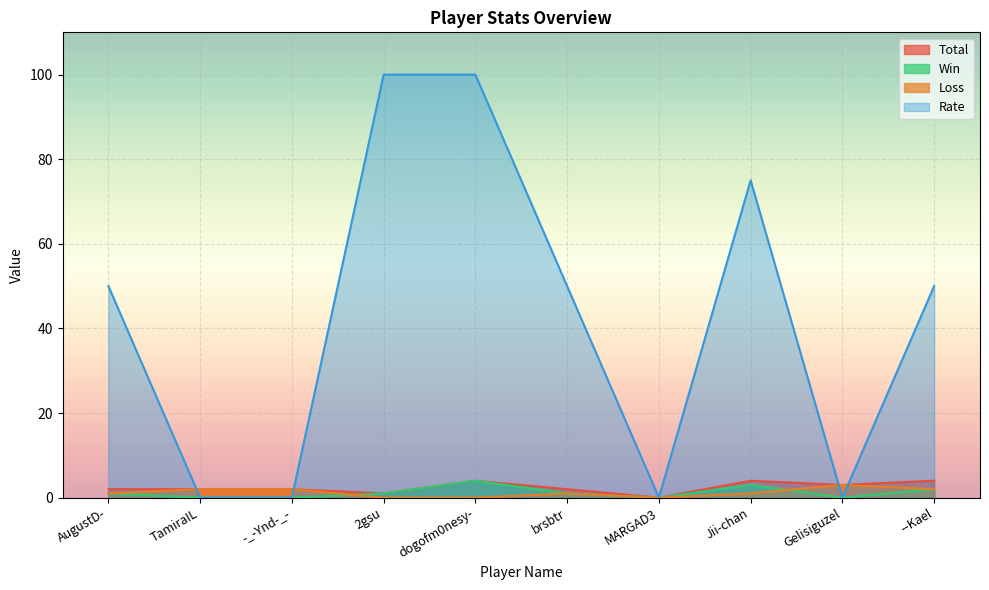

What is the difference between the highest and lowest values at TamiraIL?

2